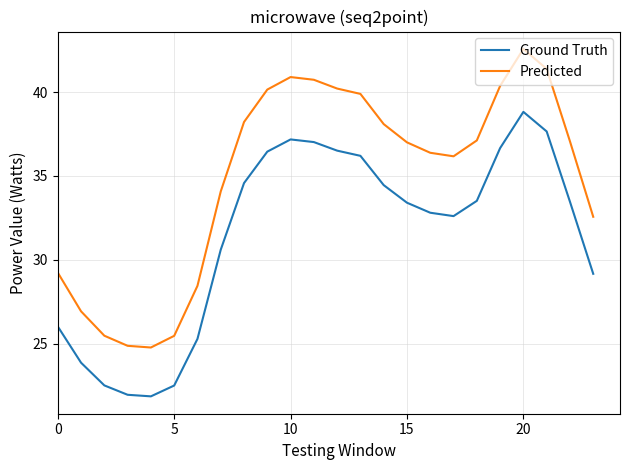

How many interior local valleys does the Predicted series have?

2